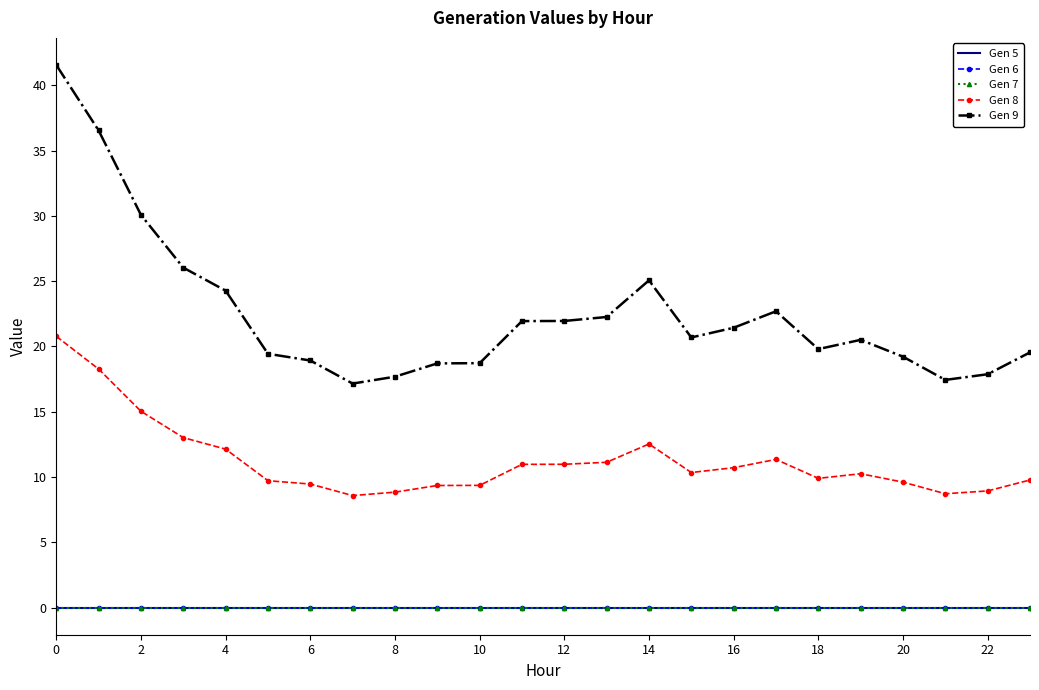

How many series are shown in this chart?

5